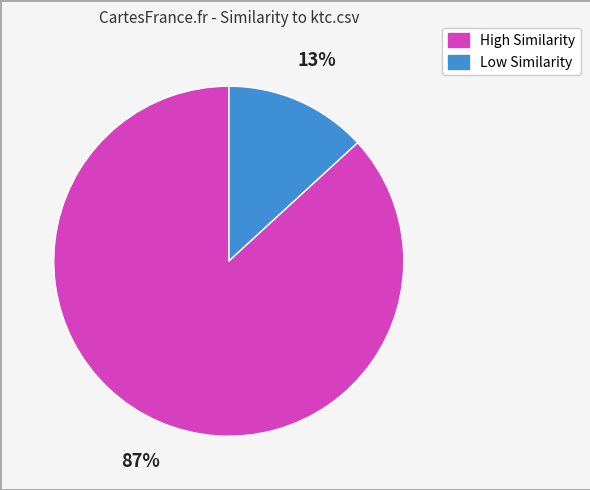

Is there a majority slice in this chart?

Yes